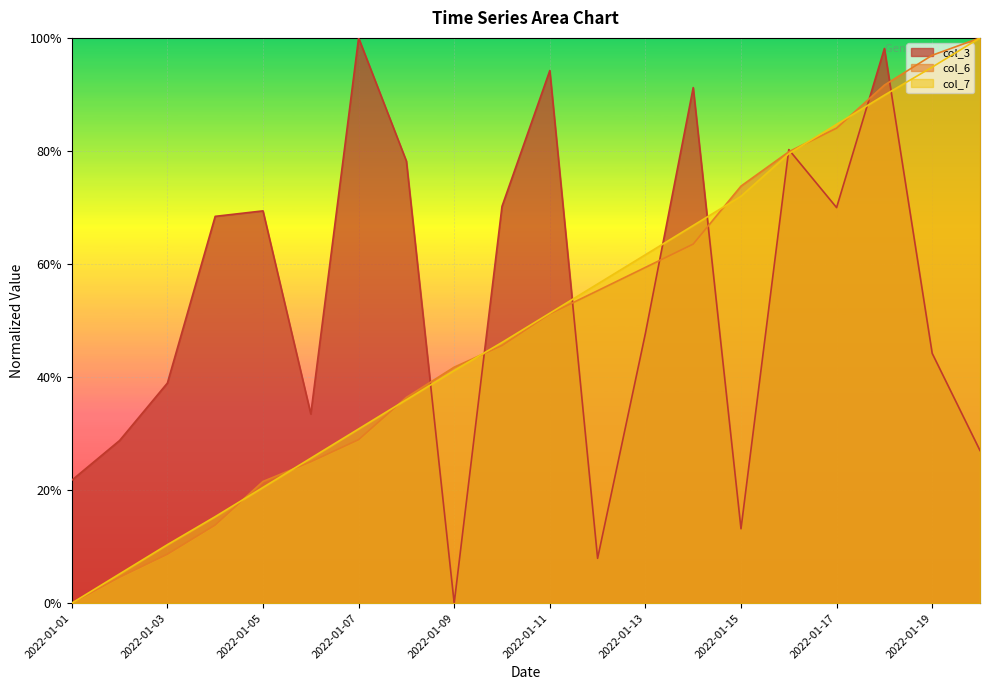

What is the spread (max minus min) of values at 2022-01-15?

0.6